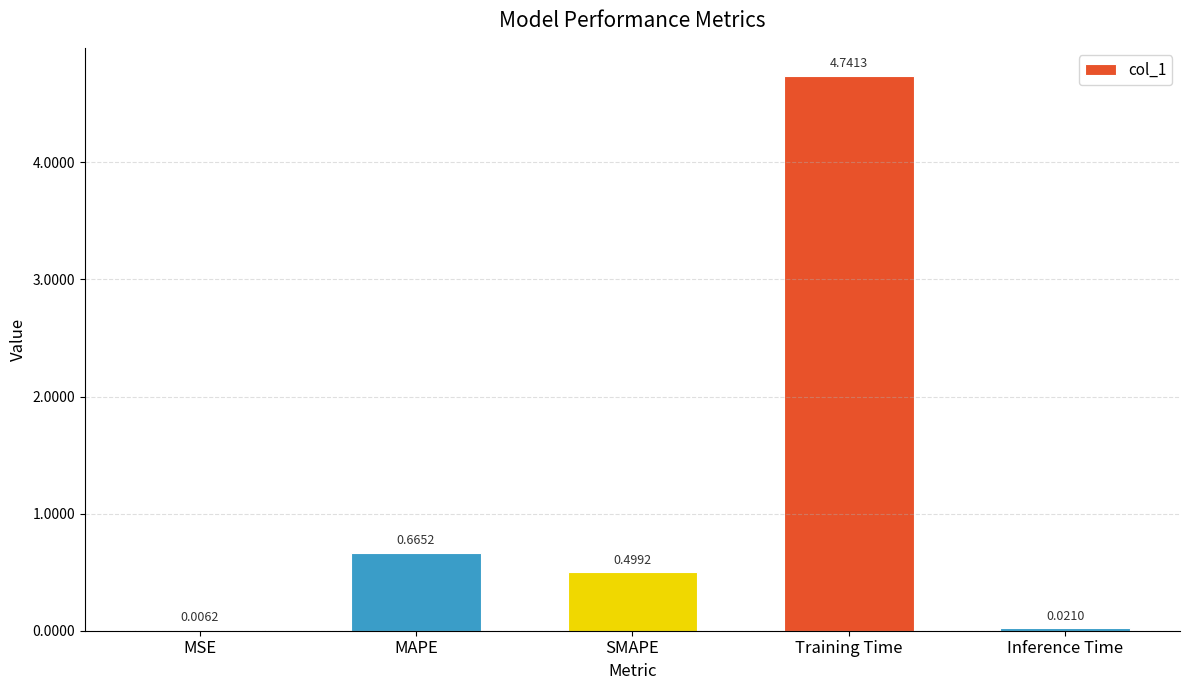

What is the sum of all values?

5.9